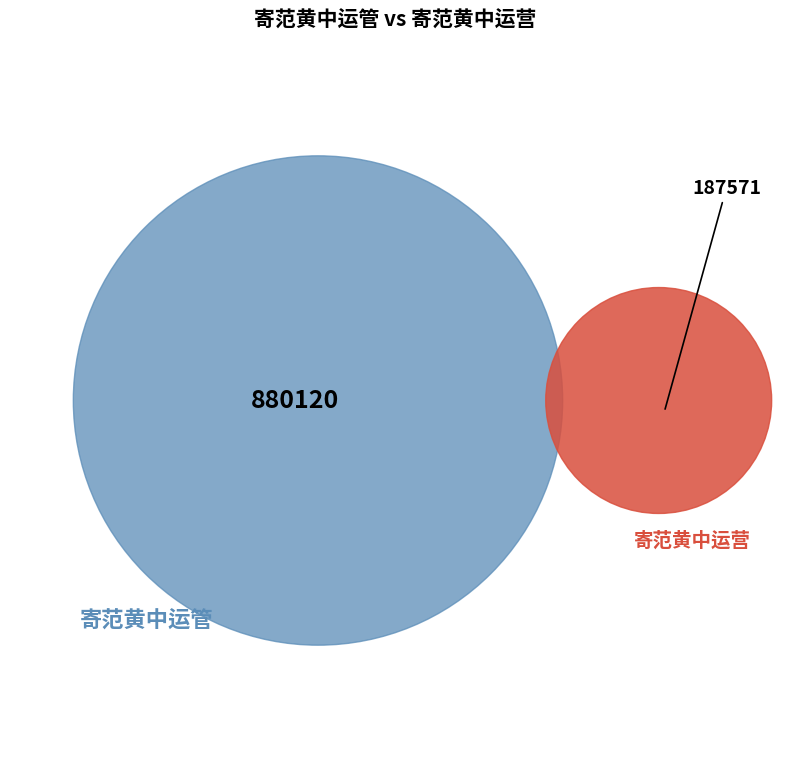

To the nearest percent, what percentage of the pie is 寄范黄中运营?

18%